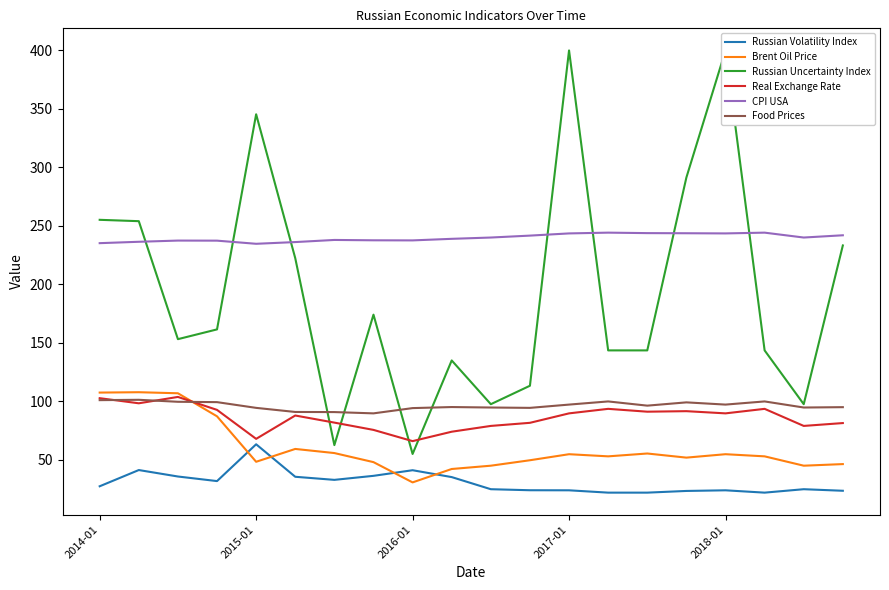

What is the minimum value for Russian Volatility Index?

22.0